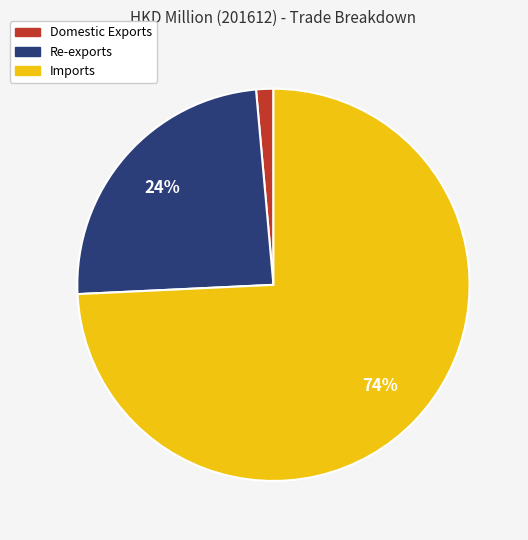

What is the ratio of the value at Imports to the value at Re-exports?

3.1